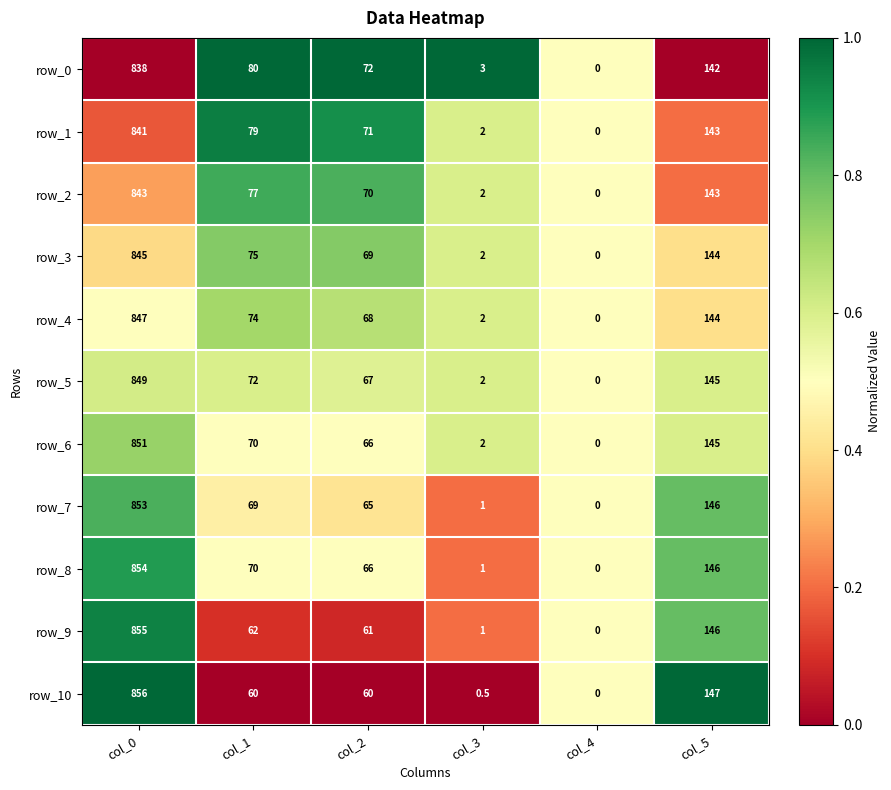

At which category is the sum across all series the highest?

col_0